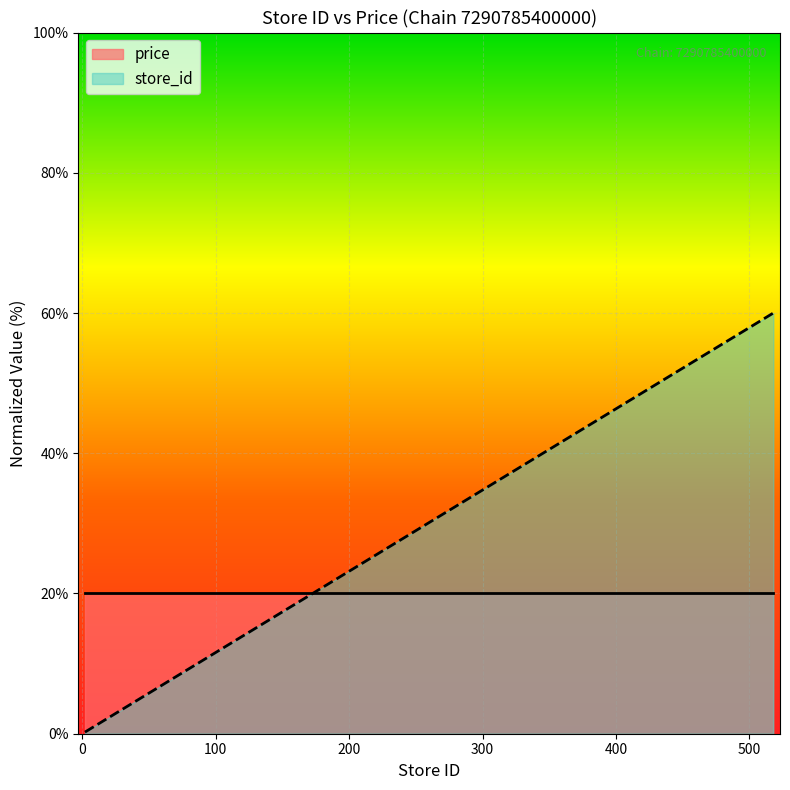

True or false: the data shows 1.6 at 14.

True